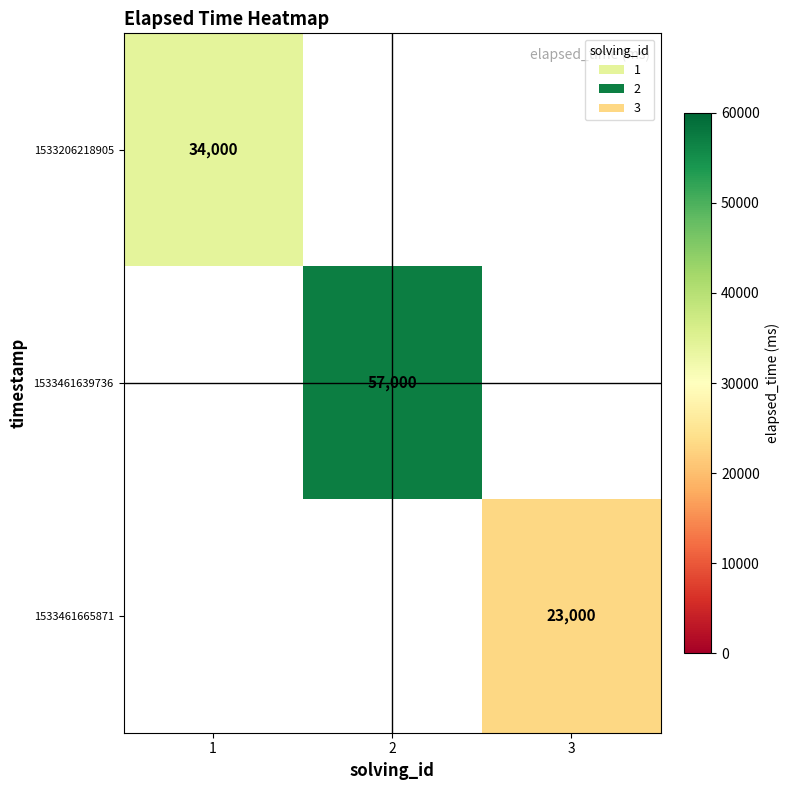

The 1533461665871 series shows 12064 at 3. True or false?

False